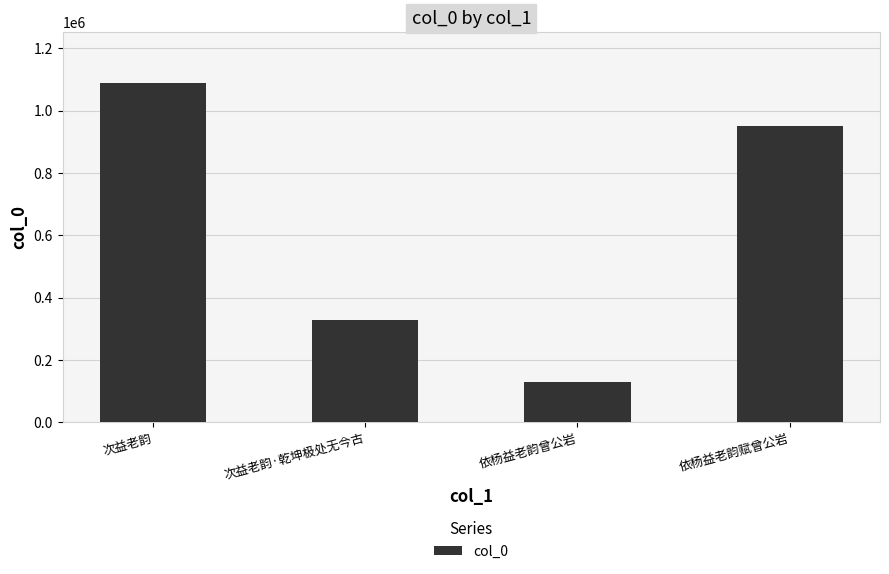

What is the ratio of the value at 次益老韵 to the value at 依杨益老韵曾公岩?

8.5